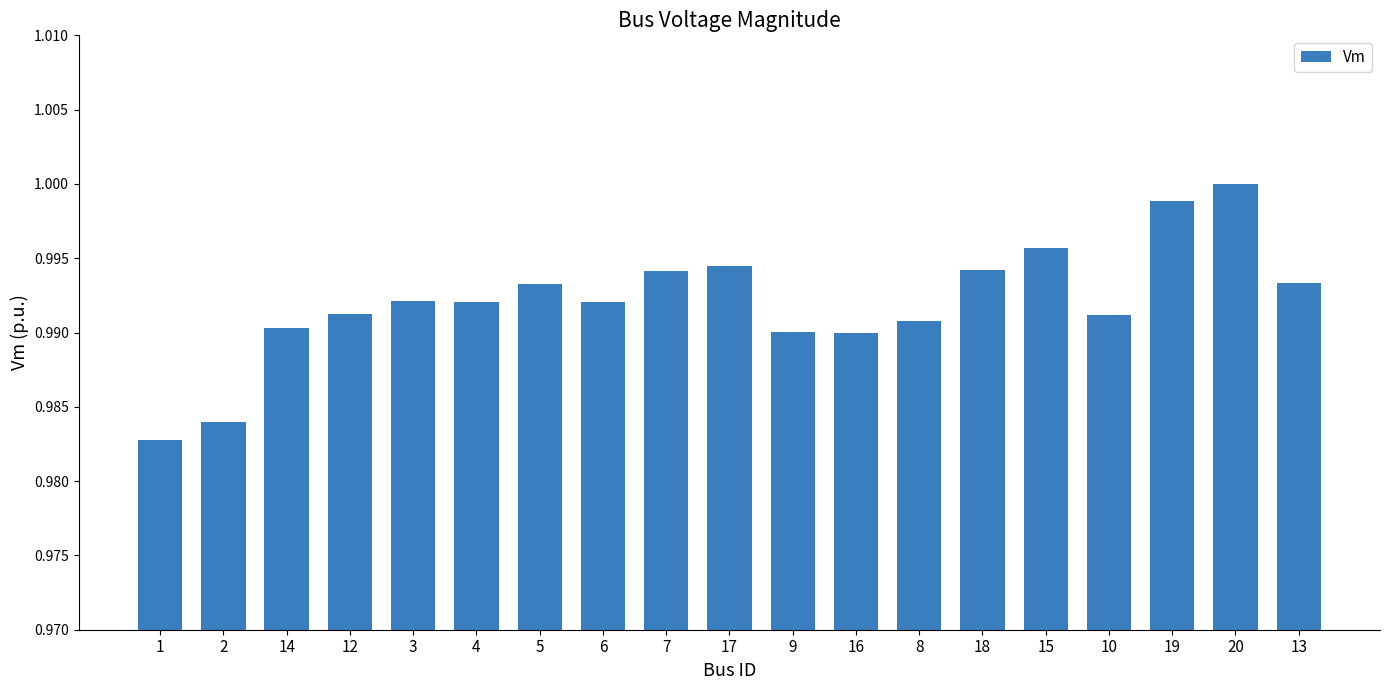

The chart shows a value of 1.0 at 19. True or false?

True